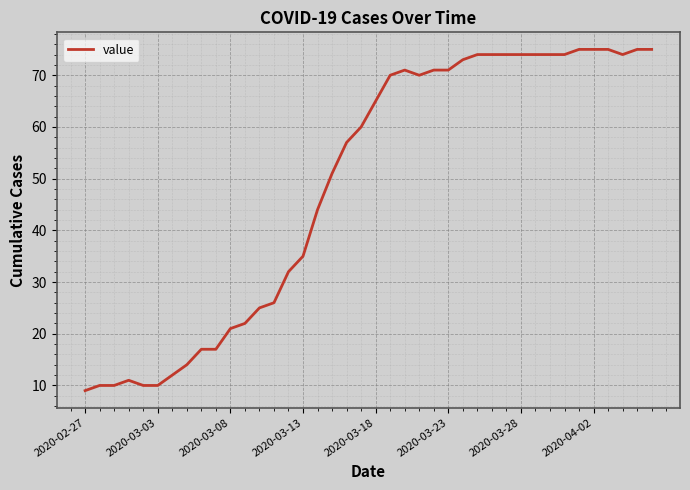

What is the greatest value displayed?

75